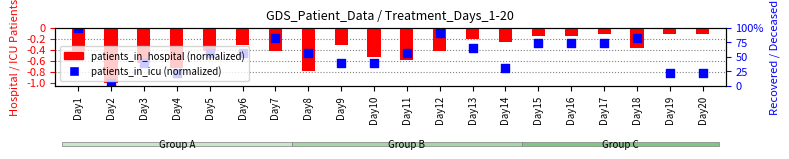

Which series contains the lowest Y value?

patients_in_hospital